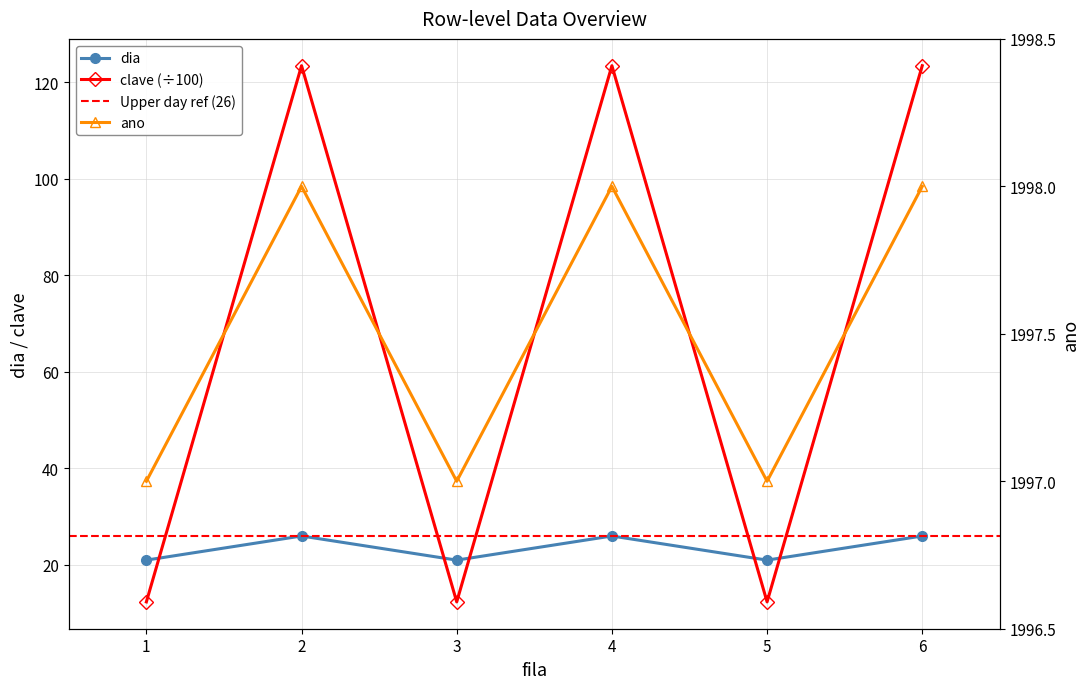

How many interior local peaks does the ano series have?

2